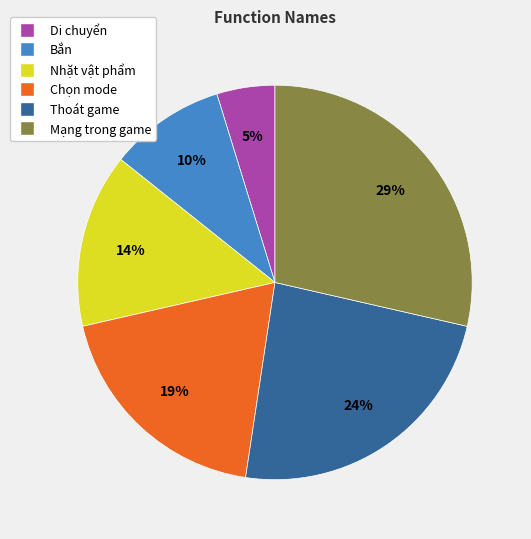

Is it true that Bắn is 1% of the pie?

False